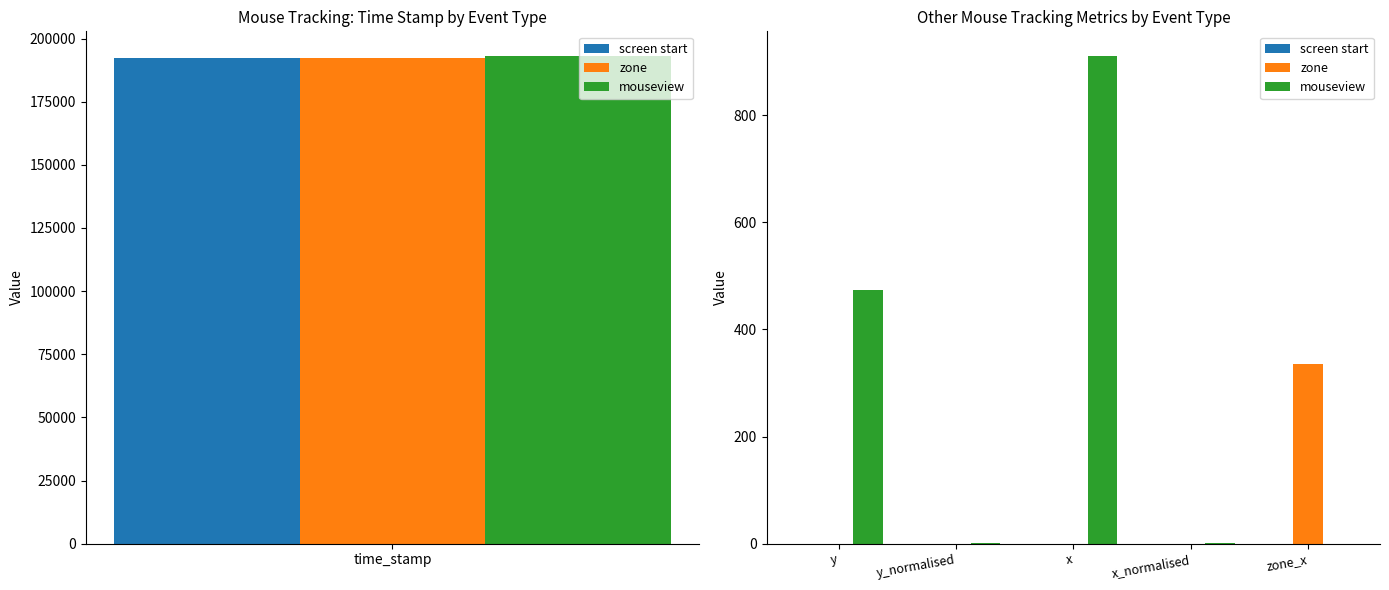

What is the difference between the maximum and minimum values in the mouseview series?

911.0